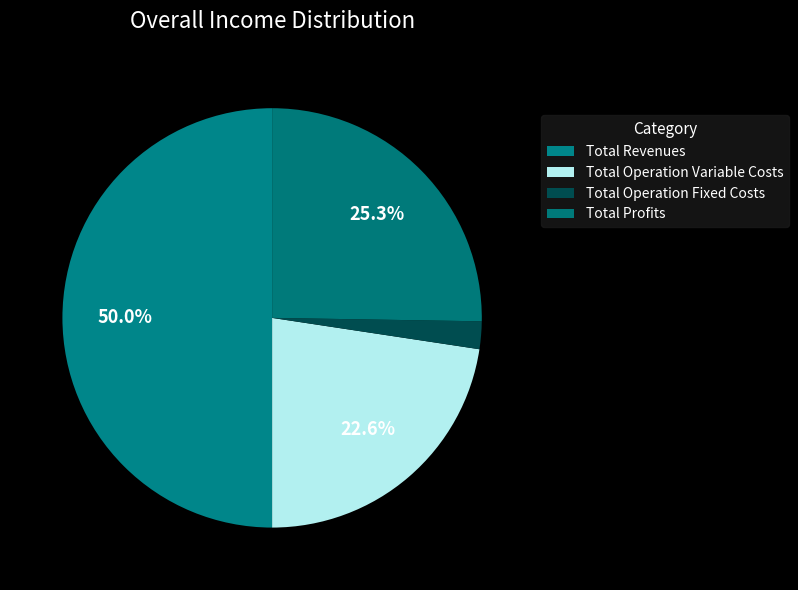

To the nearest percent, what percentage of the pie is Total Operation Variable Costs?

23%